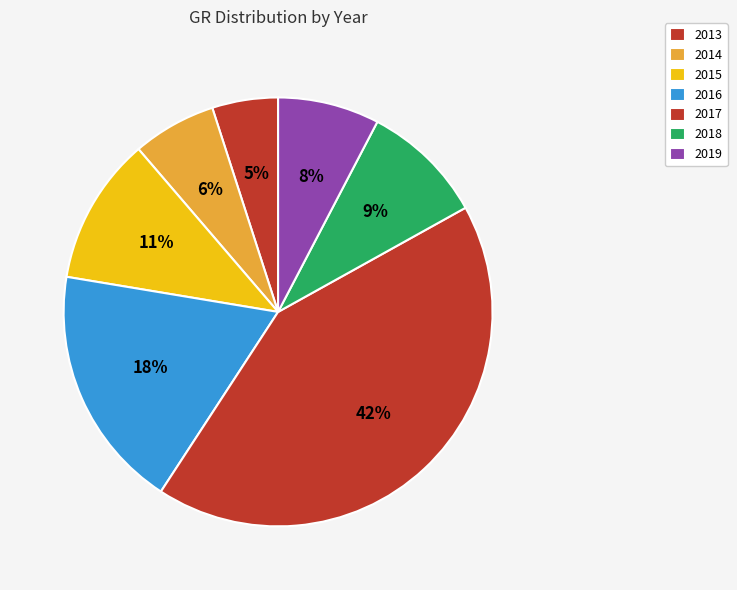

Does 2017 represent more than half of the total?

No